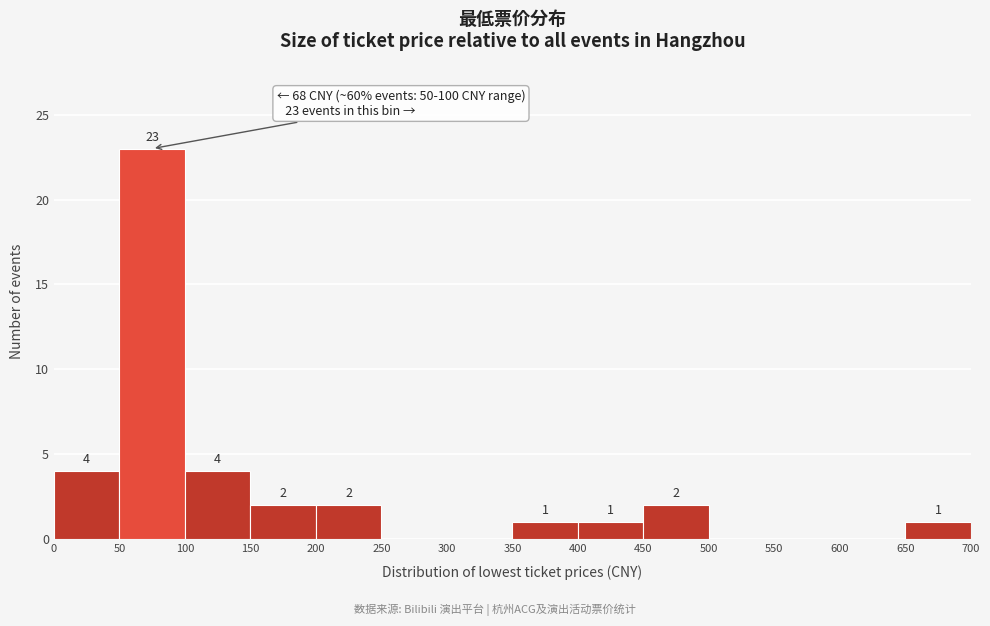

Which range on the x-axis has the tallest bar?

50 to 100